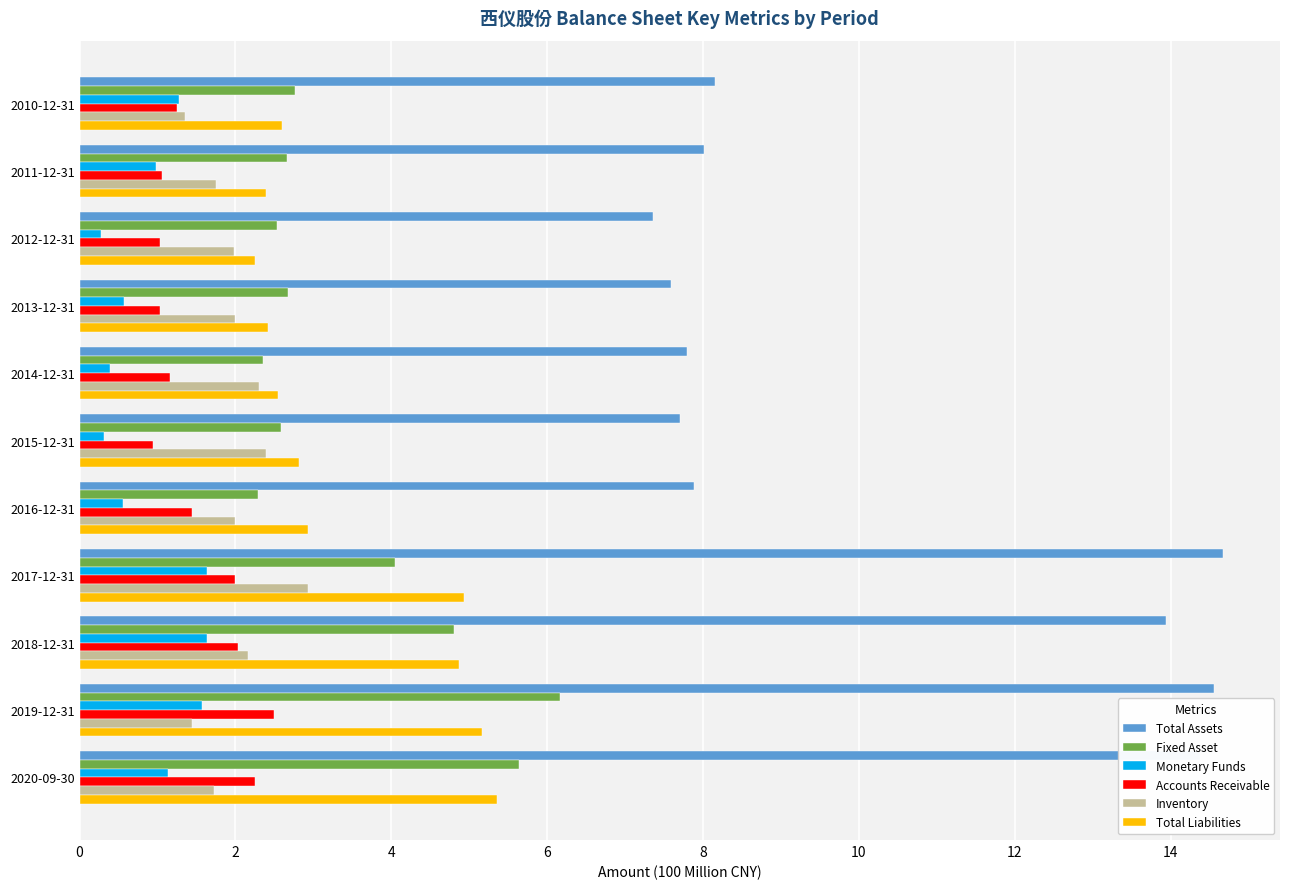

At how many categories does at least one series exceed 12?

4